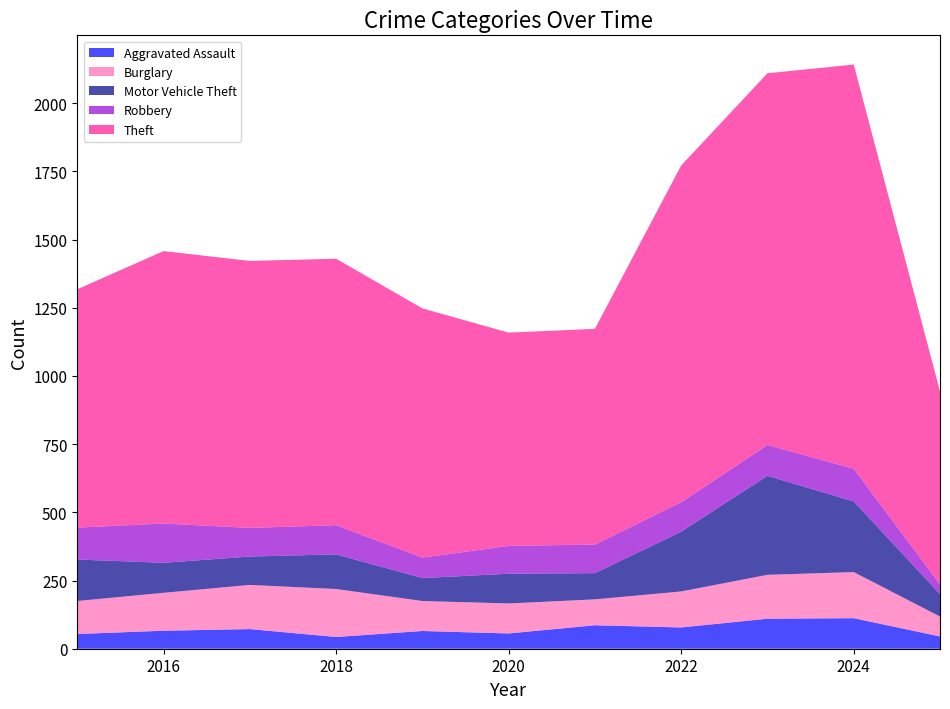

Reading right to left, extract all data points from this chart.

Aggravated Assault: 45	112	110	78	86	56	65	43	72	66	54
Burglary: 73	169	161	132	95	110	110	176	162	139	121
Motor Vehicle Theft: 82	259	363	219	96	109	84	127	104	110	152
Robbery: 36	120	113	108	105	102	75	107	105	144	117
Theft: 708	1482	1363	1235	791	782	914	977	979	999	874